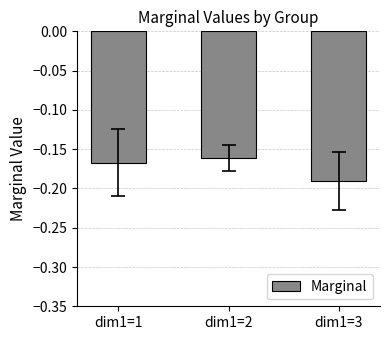

Between dim1=2 and dim1=3, which is larger?

dim1=2